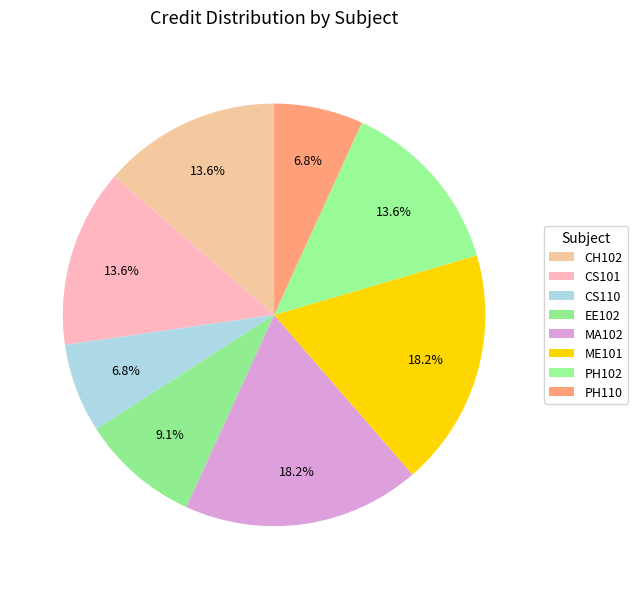

To the nearest percent, what is the difference between the largest and smallest slice percentages?

11%